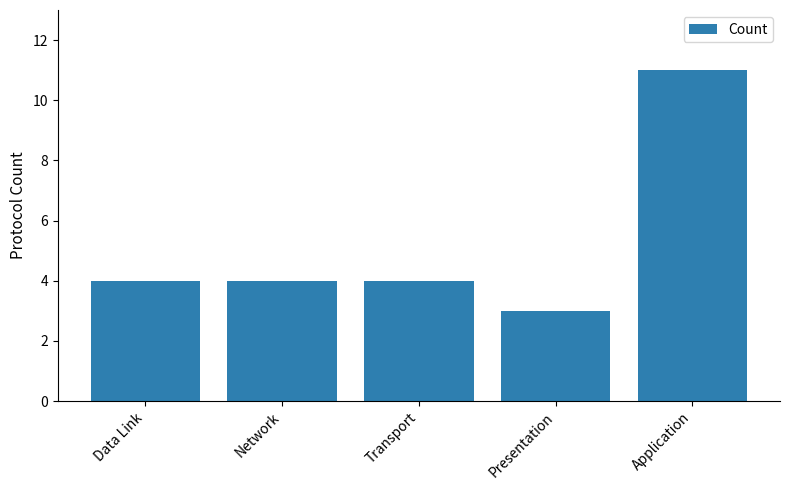

What is the difference between the second highest and minimum values?

1